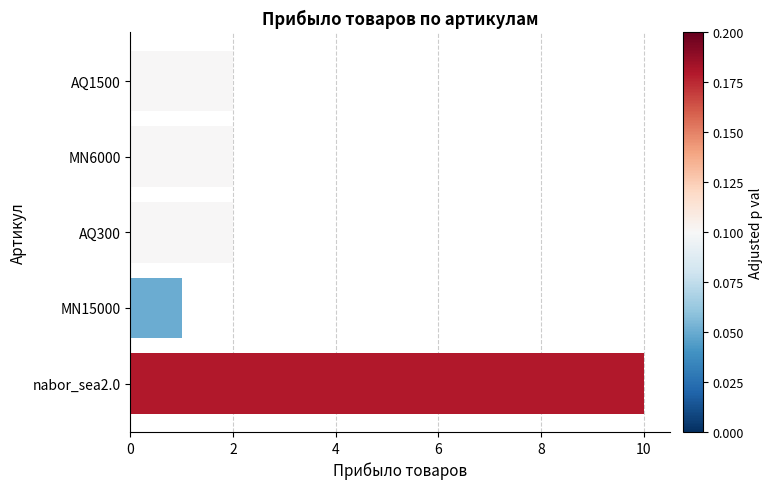

What is the label of the 3rd bar from the bottom?

AQ300